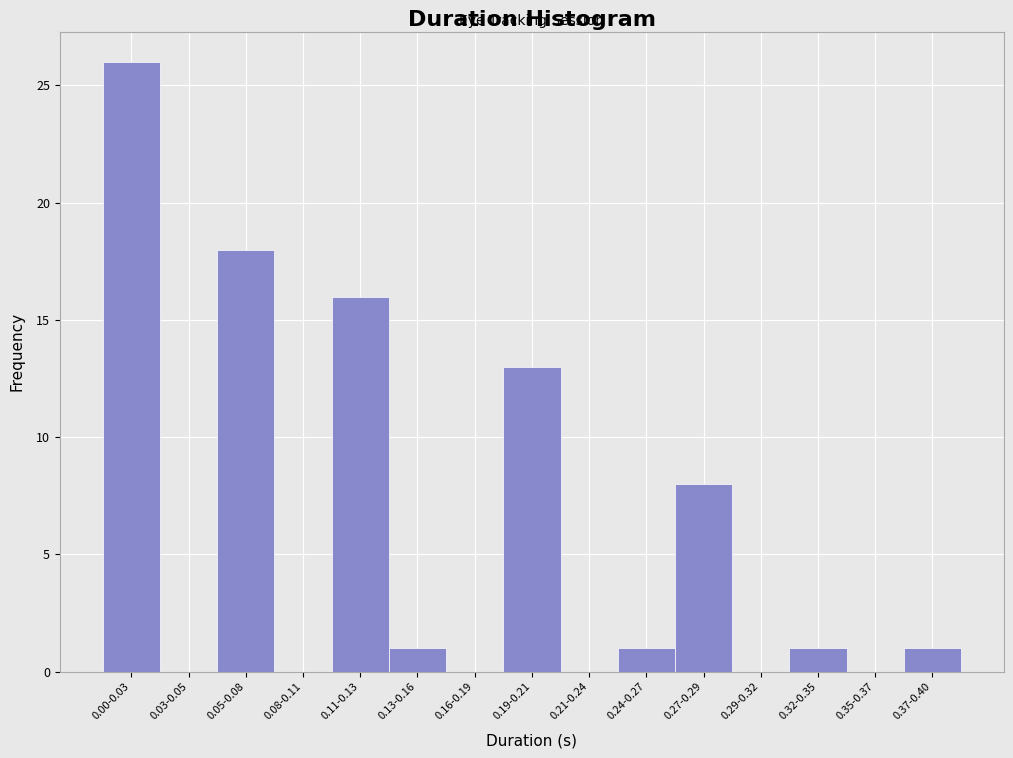

Reading left to right, transcribe all the data shown in this chart.

0.00-0.03=26	0.03-0.05=0	0.05-0.08=18	0.08-0.11=0	0.11-0.13=16	0.13-0.16=1	0.16-0.19=0	0.19-0.21=13	0.21-0.24=0	0.24-0.27=1	0.27-0.29=8	0.29-0.32=0	0.32-0.35=1	0.35-0.37=0	0.37-0.40=1